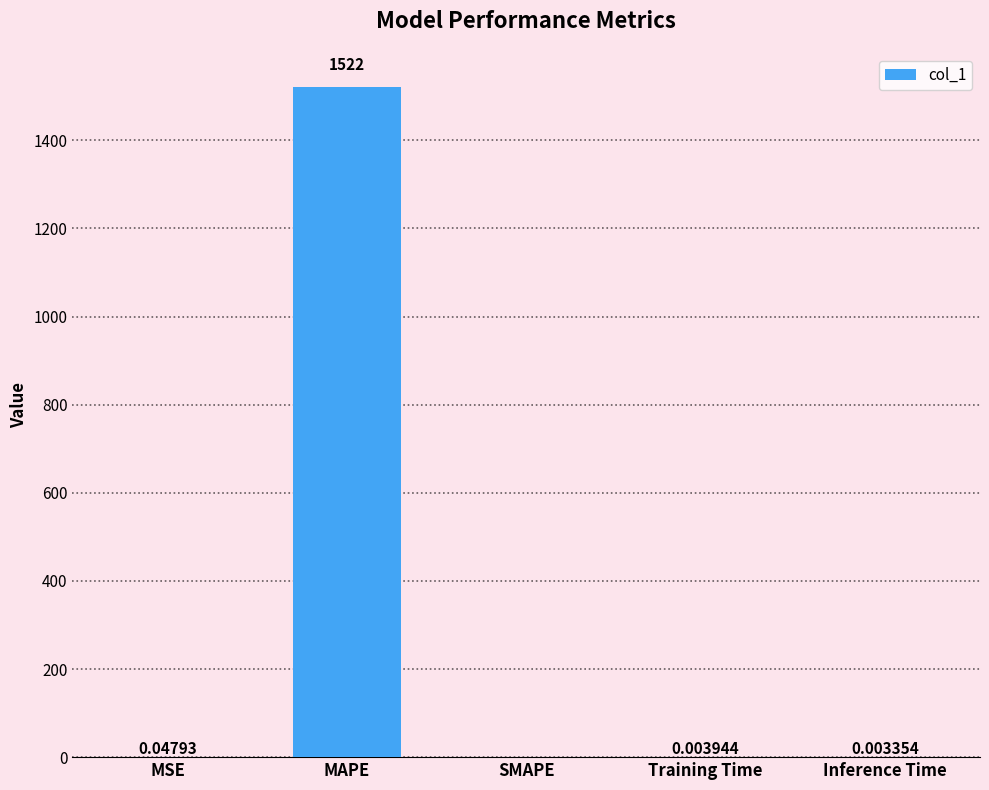

How many values exceed 0?

4